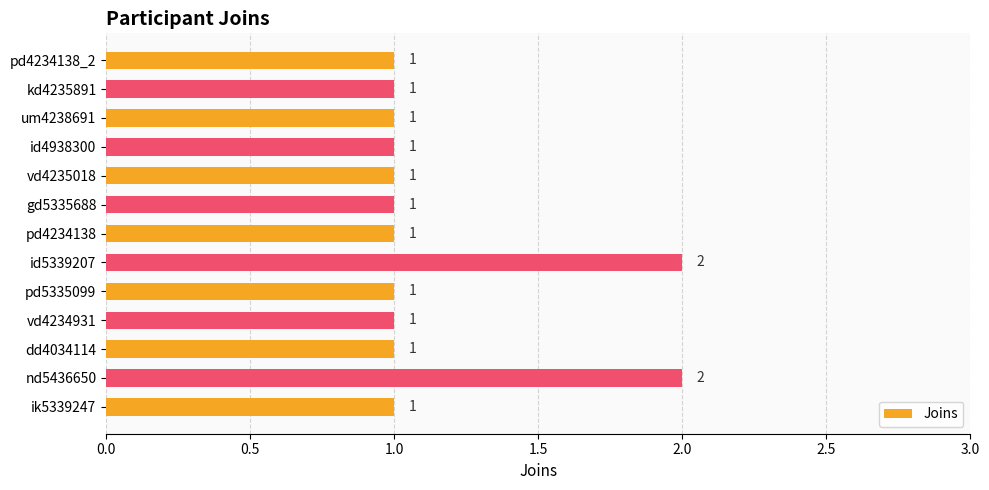

How many values are between 1 and 2?

13